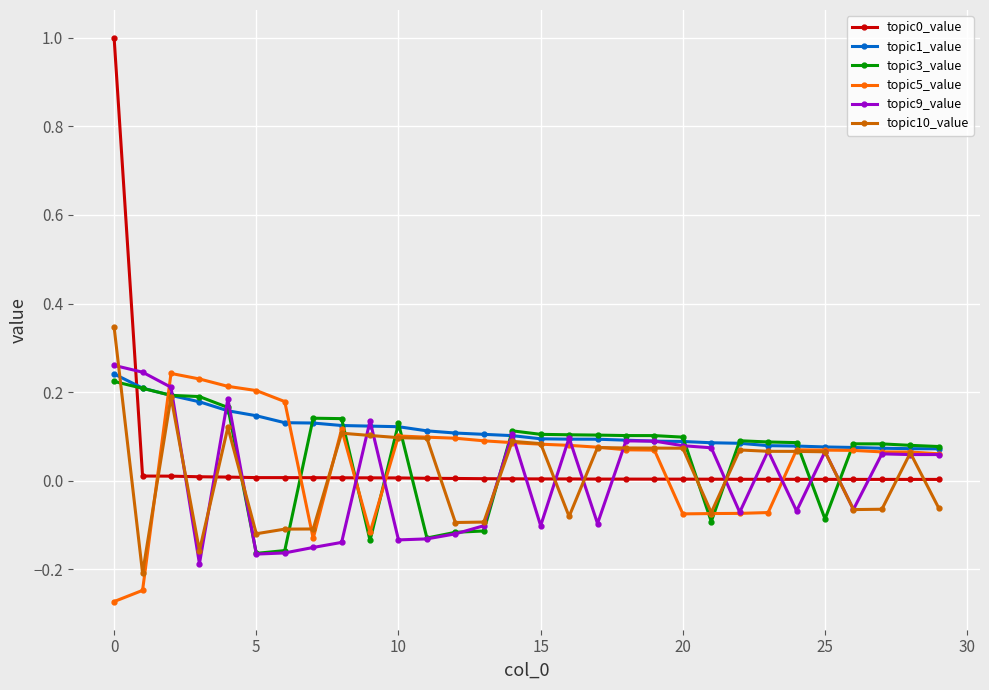

True or false: topic1_value and topic0_value intersect in this chart.

True